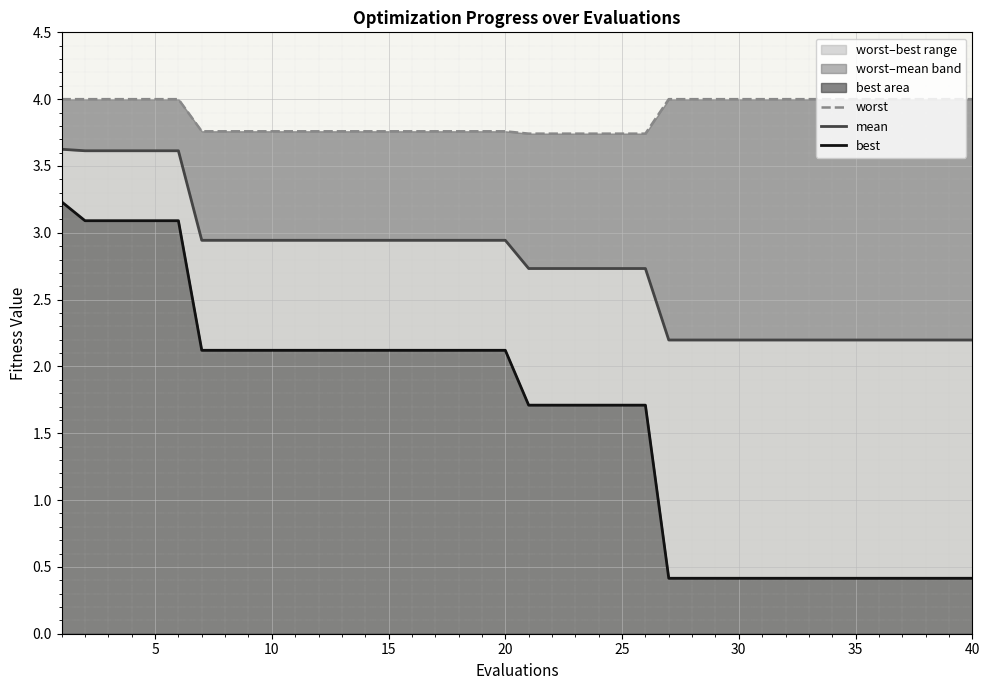

How many lines are shown in the chart?

3